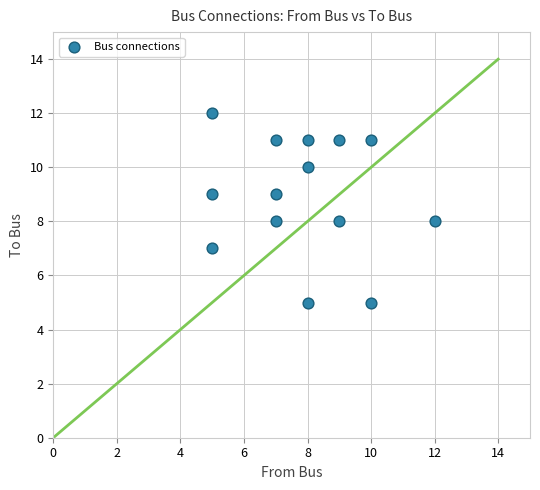

What is the range of X values (max minus min)?

7